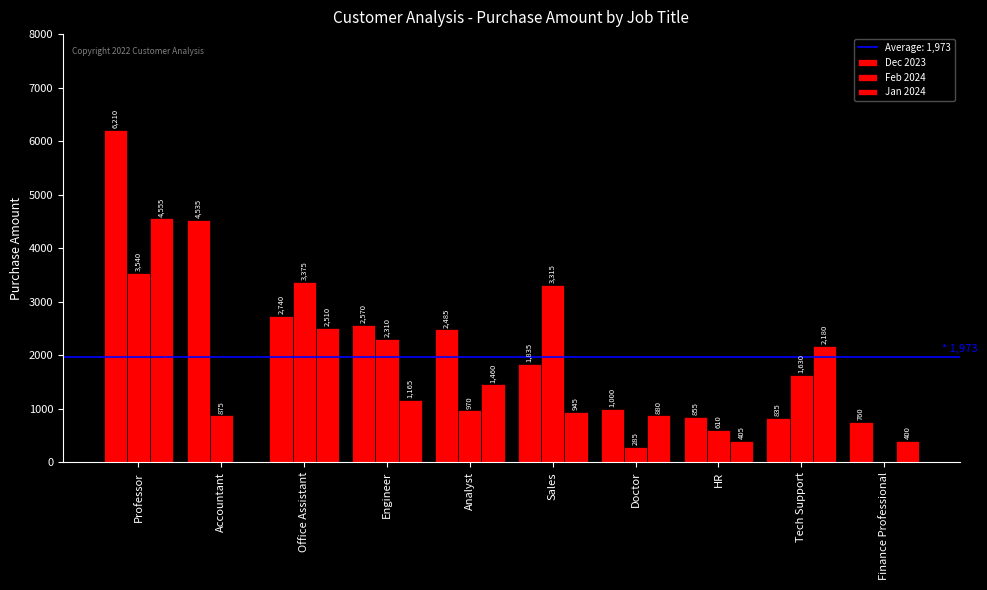

Reading left to right, what are all the values shown in this chart?

Dec 2023: Professor=6210	Accountant=4535	Office Assistant=2740	Engineer=2570	Analyst=2485	Sales=1835	Doctor=1000	HR=855	Tech Support=835	Finance Professional=760
Feb 2024: Professor=3540	Accountant=875	Office Assistant=3375	Engineer=2310	Analyst=970	Sales=3315	Doctor=285	HR=610	Tech Support=1630	Finance Professional=0
Jan 2024: Professor=4555	Accountant=0	Office Assistant=2510	Engineer=1165	Analyst=1460	Sales=945	Doctor=880	HR=405	Tech Support=2180	Finance Professional=400